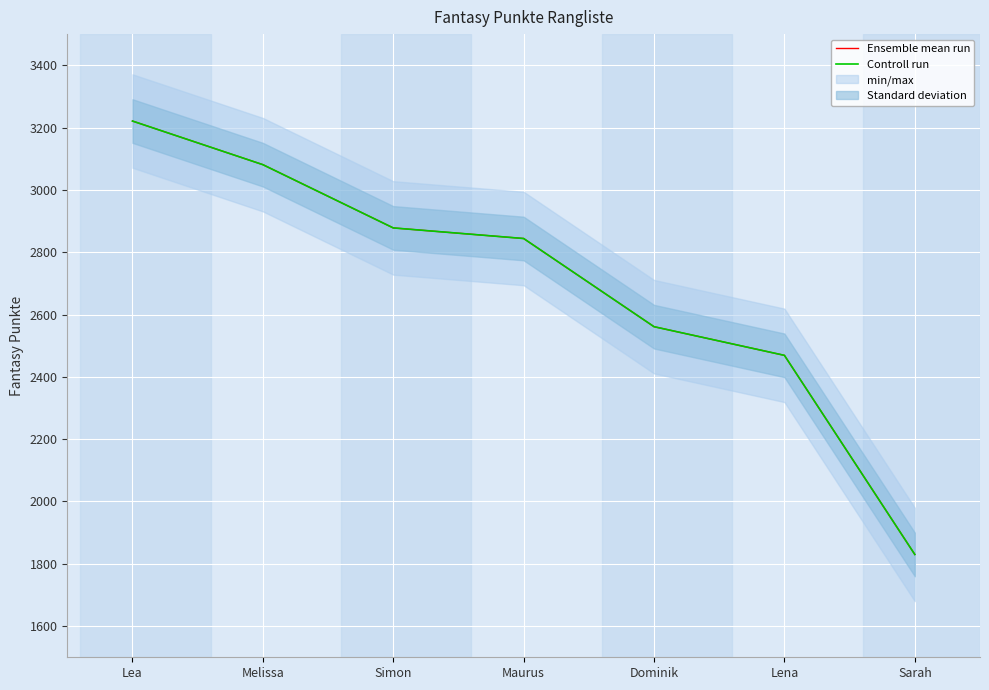

Which series changed the most between Simon and Maurus?

Ensemble mean run